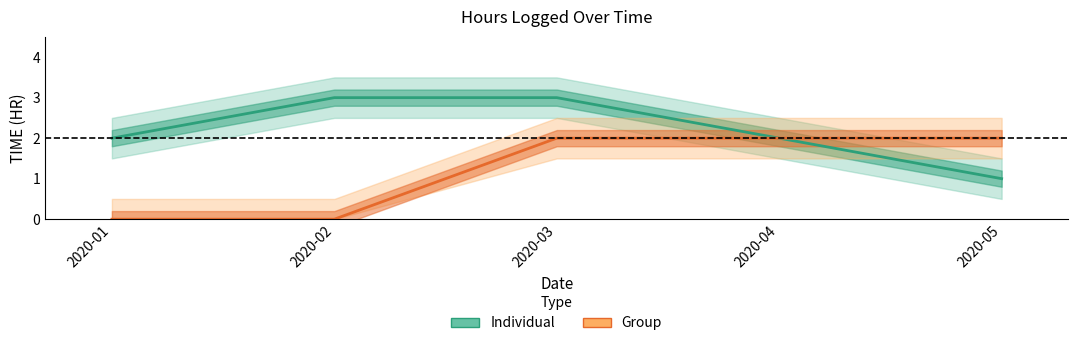

At which label does Group reach its minimum?

2020-01